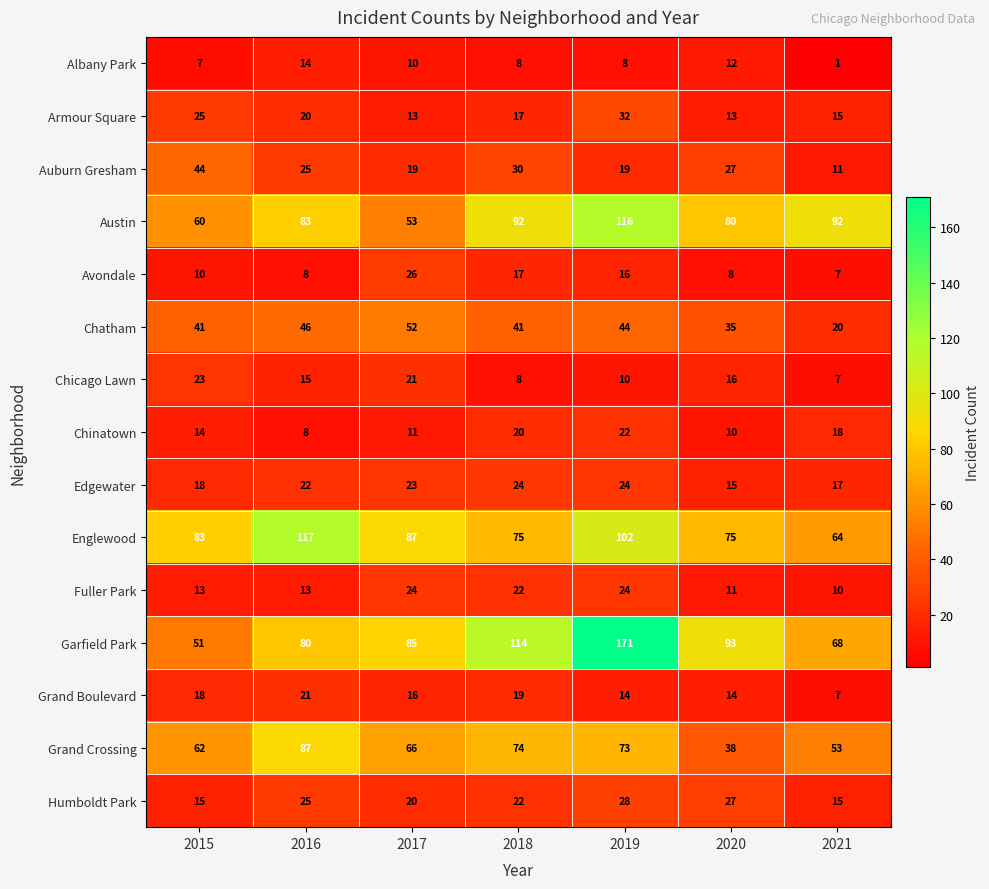

Count the Garfield Park values in the range 68 to 114.

5